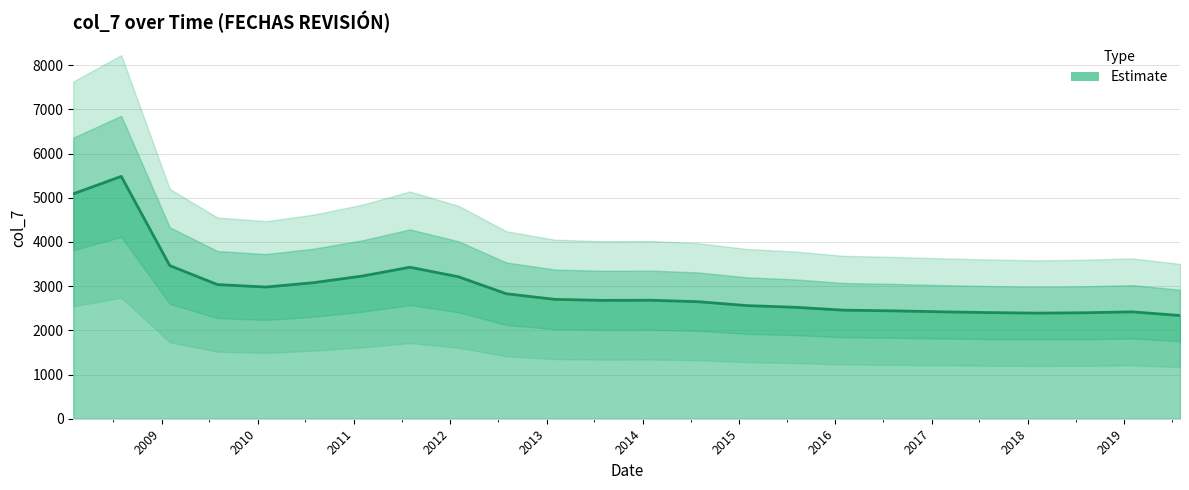

What is the label of the 7th point from the left?

2011-02-01